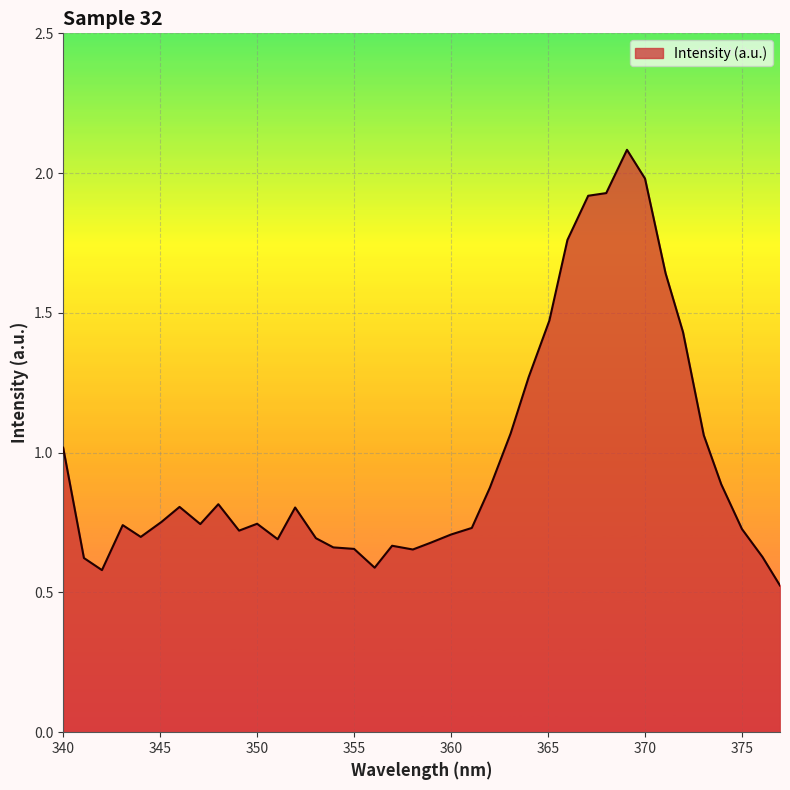

What is the smallest value displayed?

0.5